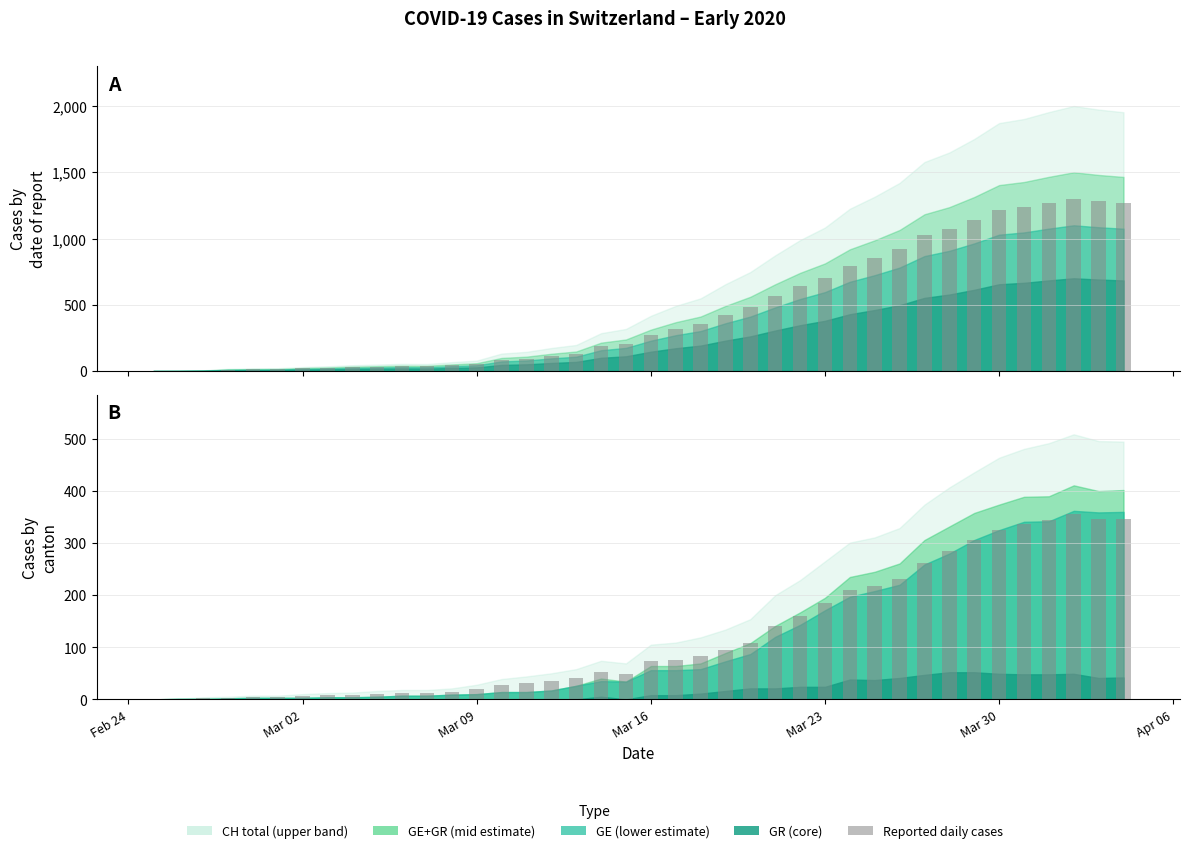

Are the bars grouped side by side (vs. stacked)?

Yes